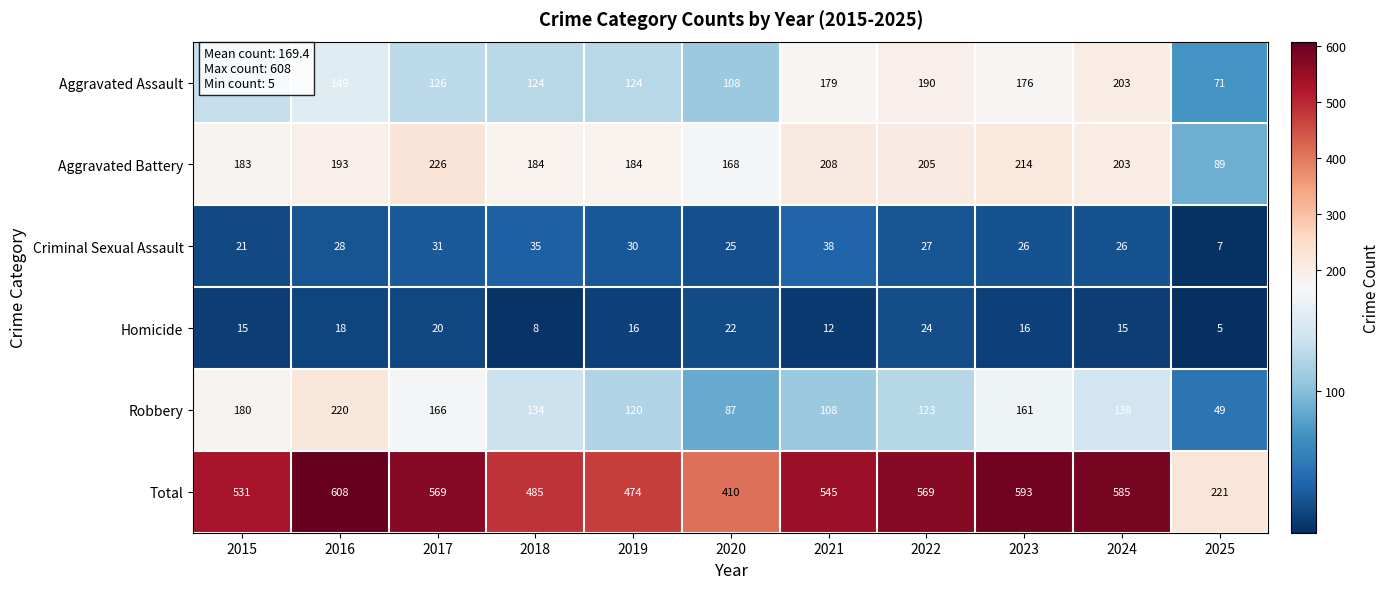

What is the difference between the second highest and second lowest values in the Criminal Sexual Assault series?

14